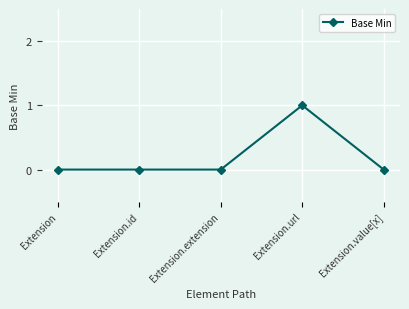

True or false: the data shows 1 at Extension.id.

False